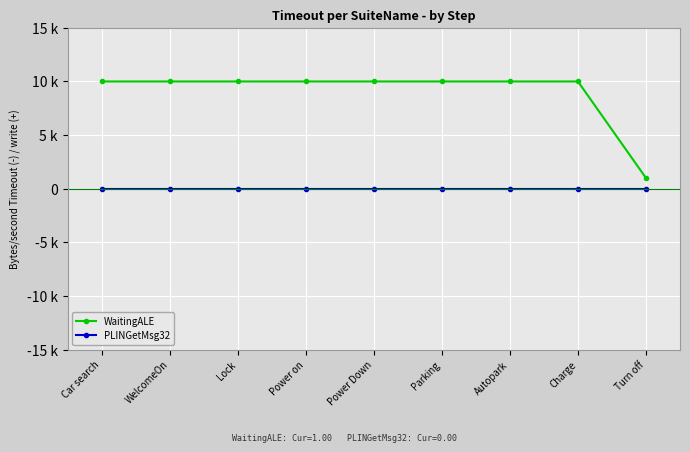

Rank the categories by WaitingALE value from highest to lowest.

Car search, WelcomeOn, Lock, Power on, Power Down, Parking, Autopark, Charge, Turn off